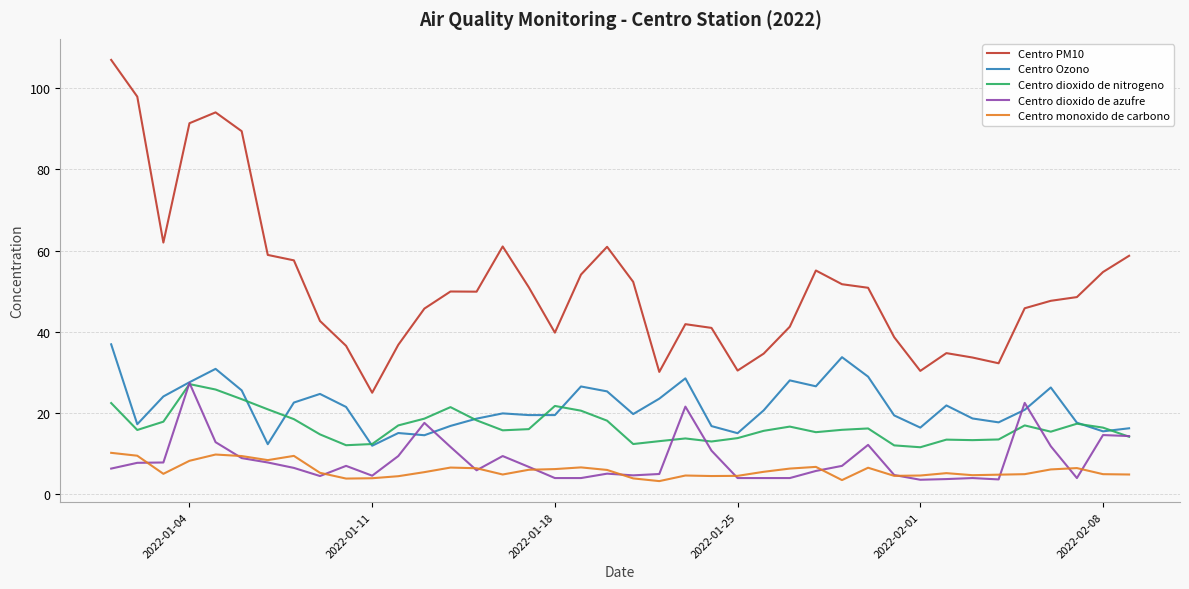

Which series has the largest total across all categories?

Centro PM10